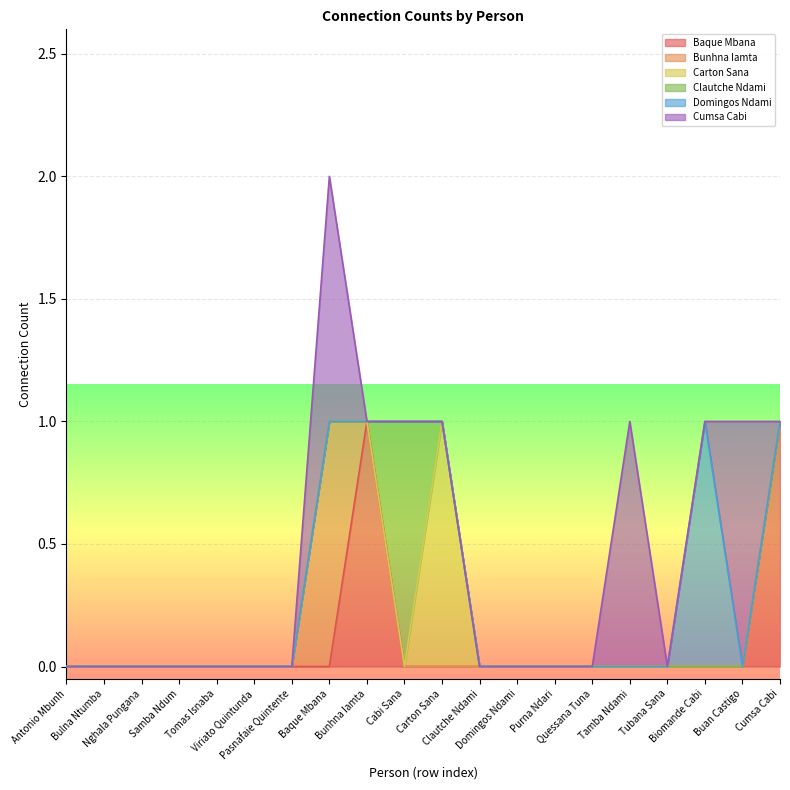

True or false: Carton Sana has more than 2 interior local peaks.

False